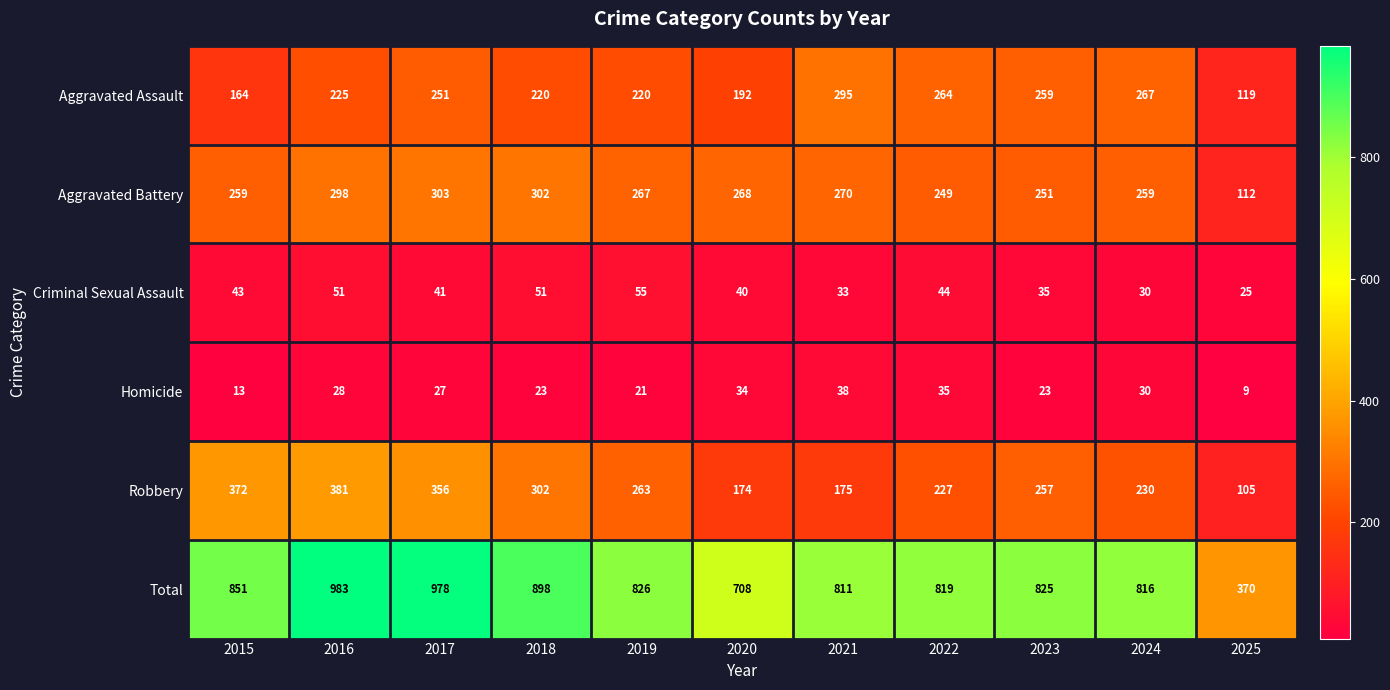

What is the sum of the Aggravated Assault values at 2025 and 2015?

283